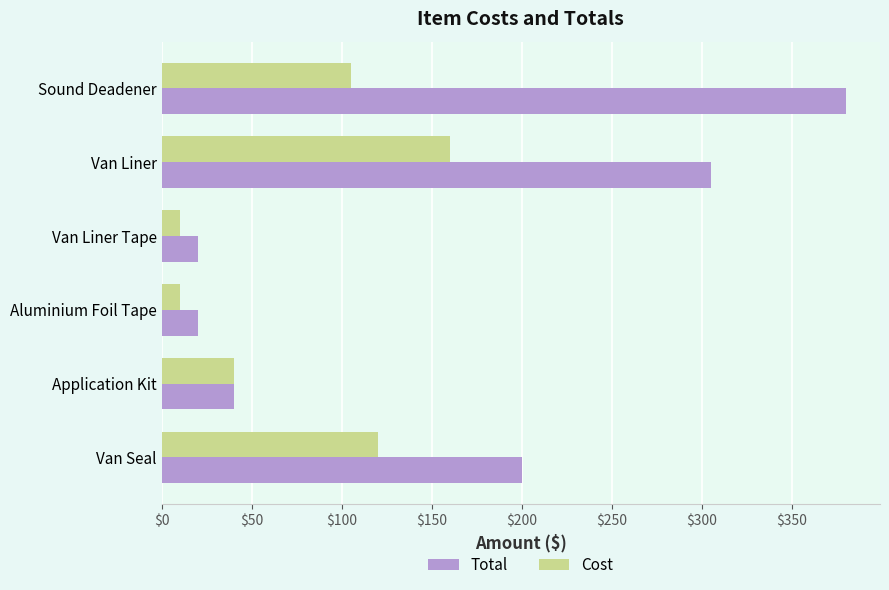

True or false: Cost has a value of 40.7 at Sound Deadener.

False